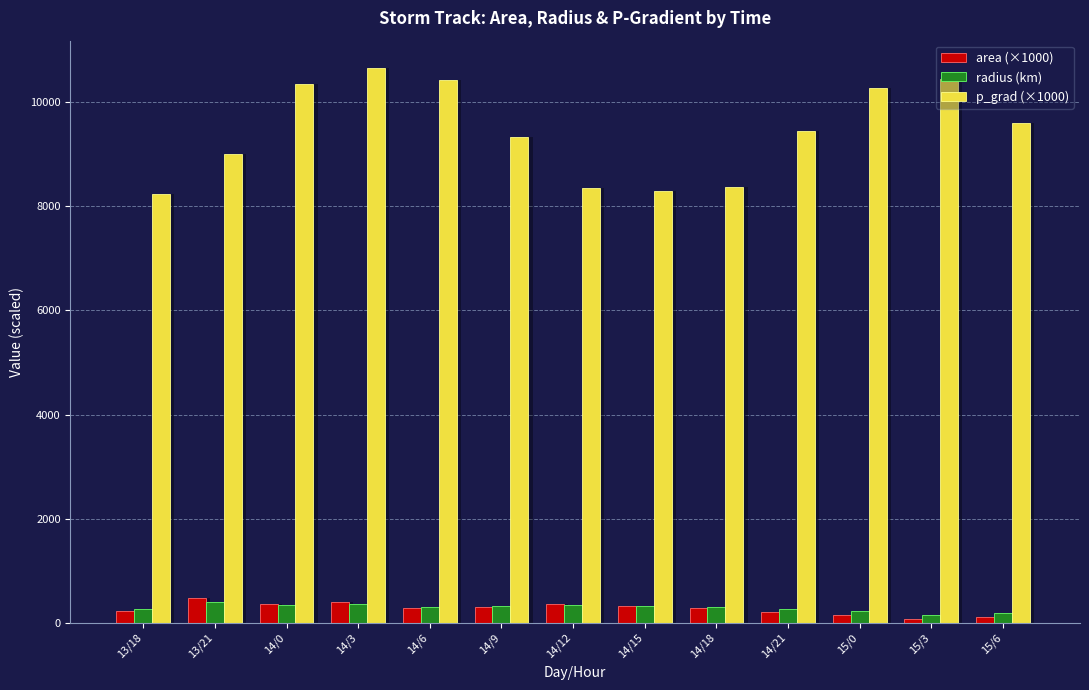

At which label does area (×1000) reach its minimum?

15/3